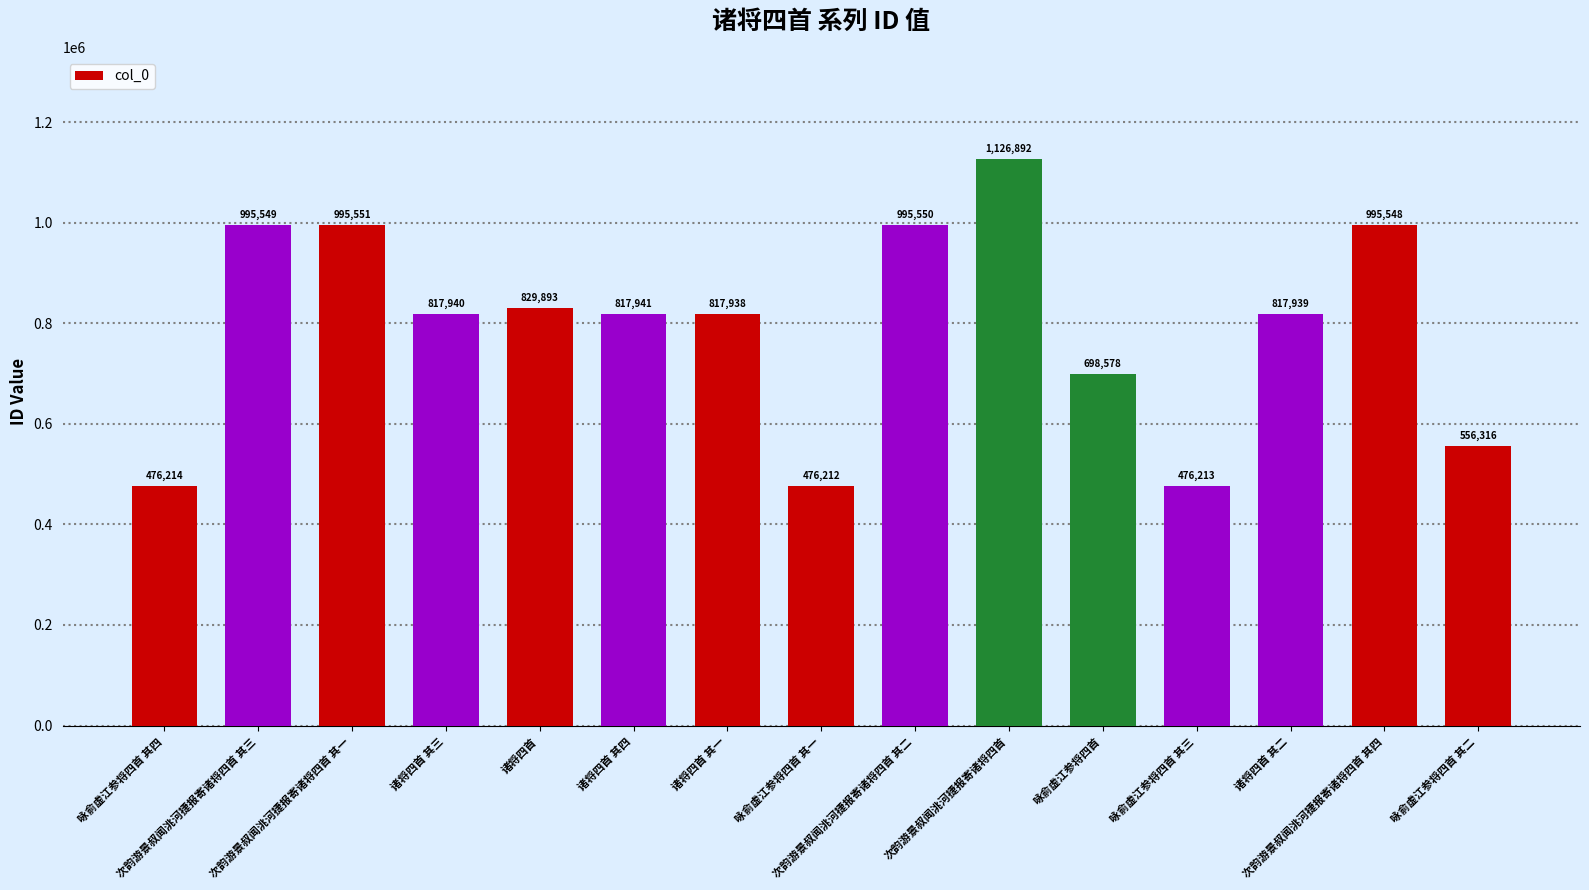

What position from the left is 咏俞虚江参将四首 其一?

8